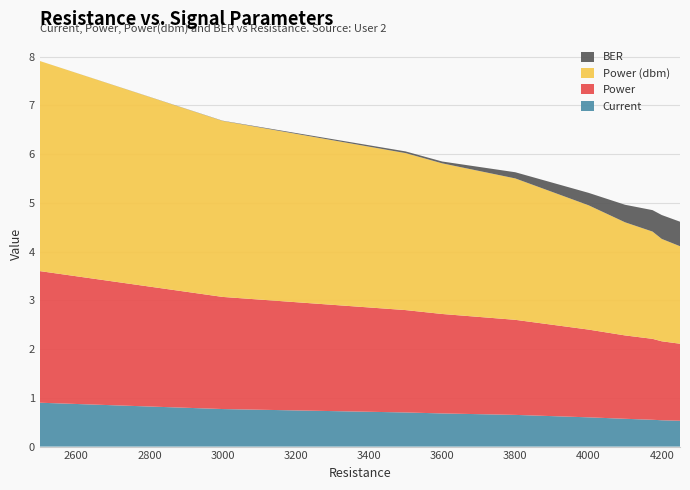

Reading left to right, what are all the values shown in this chart?

Current: 0.9	0.8	0.7	0.7	0.7	0.6	0.6	0.6	0.5	0.5
Power: 2.7	2.3	2.1	2.0	1.9	1.8	1.7	1.7	1.6	1.6
Power (dbm): 4.3	3.6	3.2	3.1	2.9	2.5	2.3	2.2	2.1	2.0
BER: 0.0	0.0	0.0	0.0	0.1	0.3	0.4	0.4	0.5	0.5